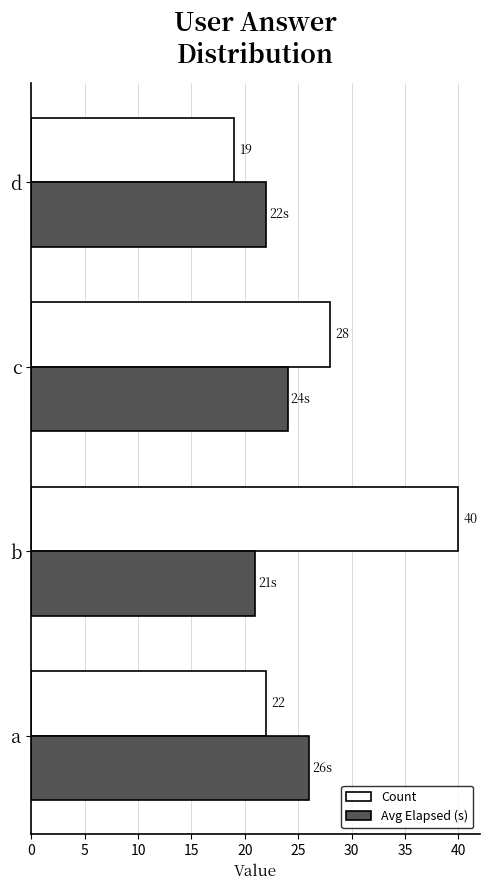

What is the lowest value of the Avg Elapsed (s) series?

21